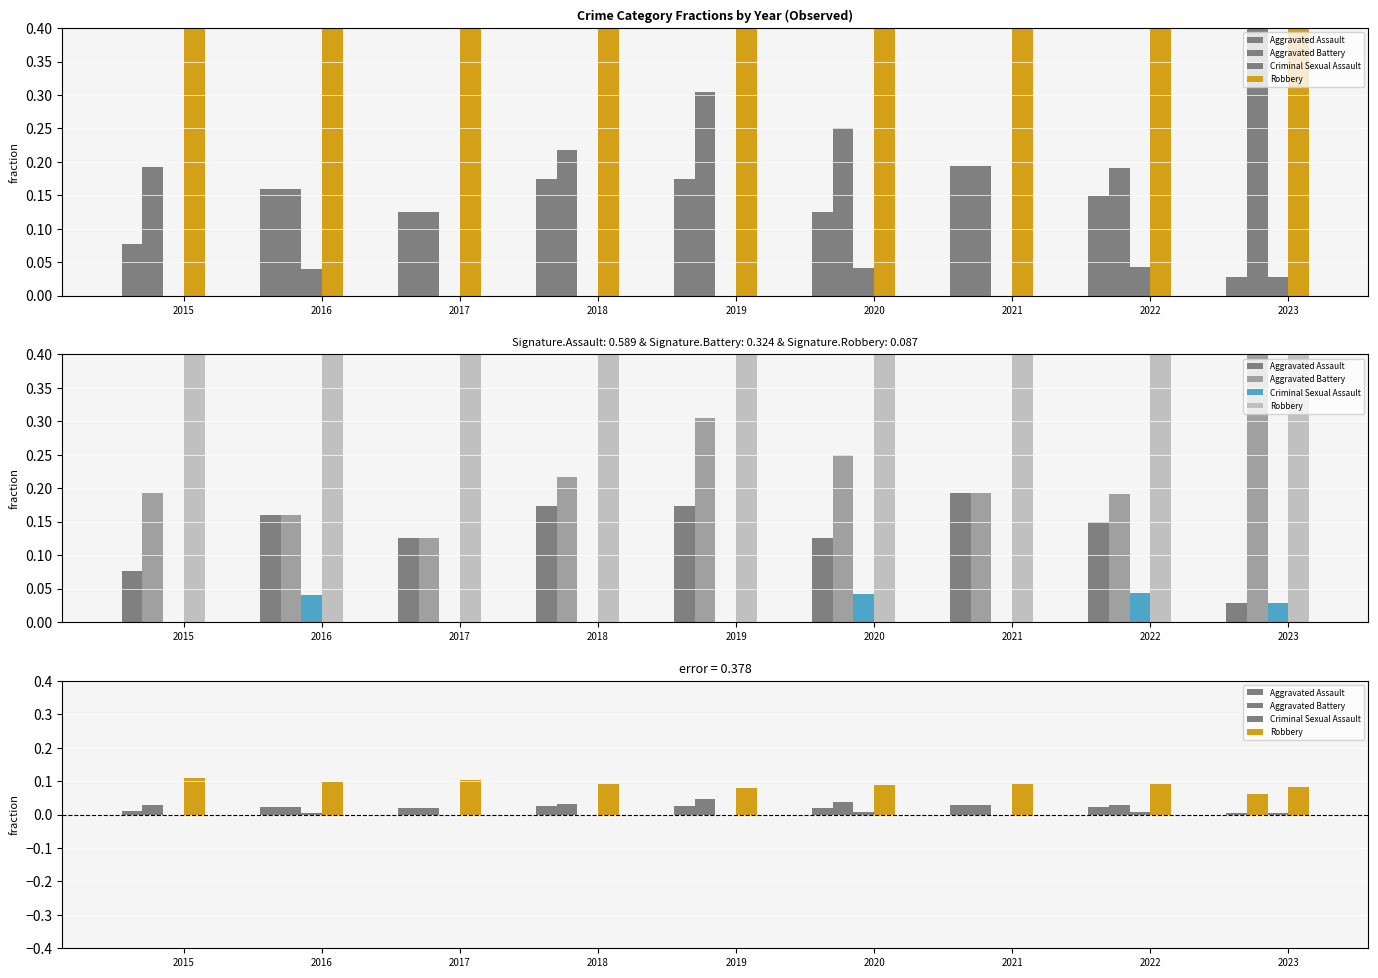

What is the spread (max minus min) of values at 2021?

0.1